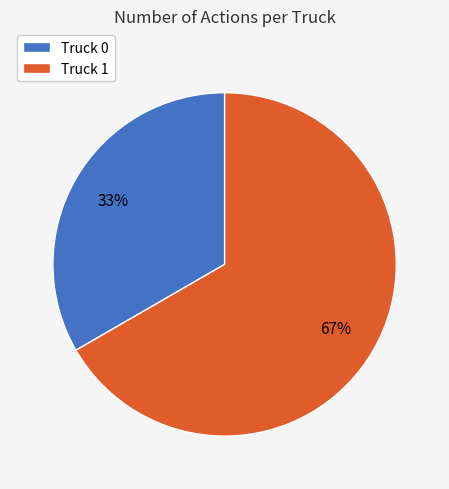

How many segments does this pie chart have?

2